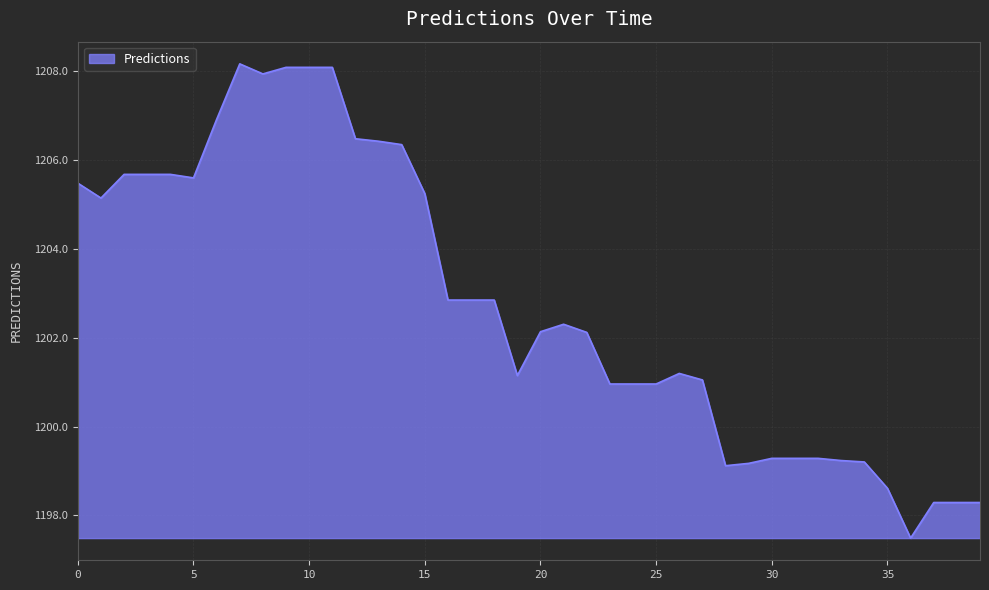

What is the difference between the maximum and minimum values?

10.7